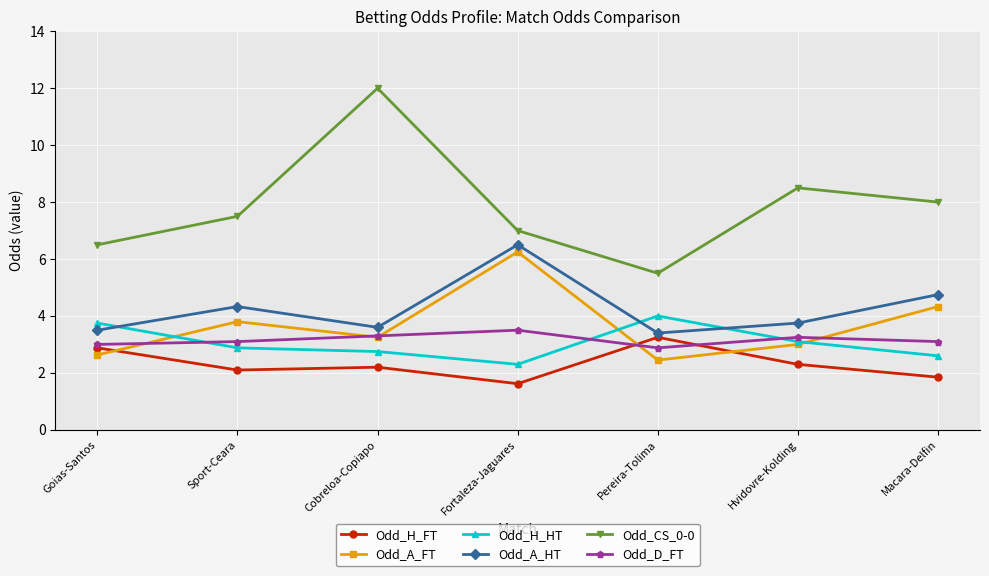

What is the difference between the second highest and second lowest values in the Odd_H_FT series?

1.0